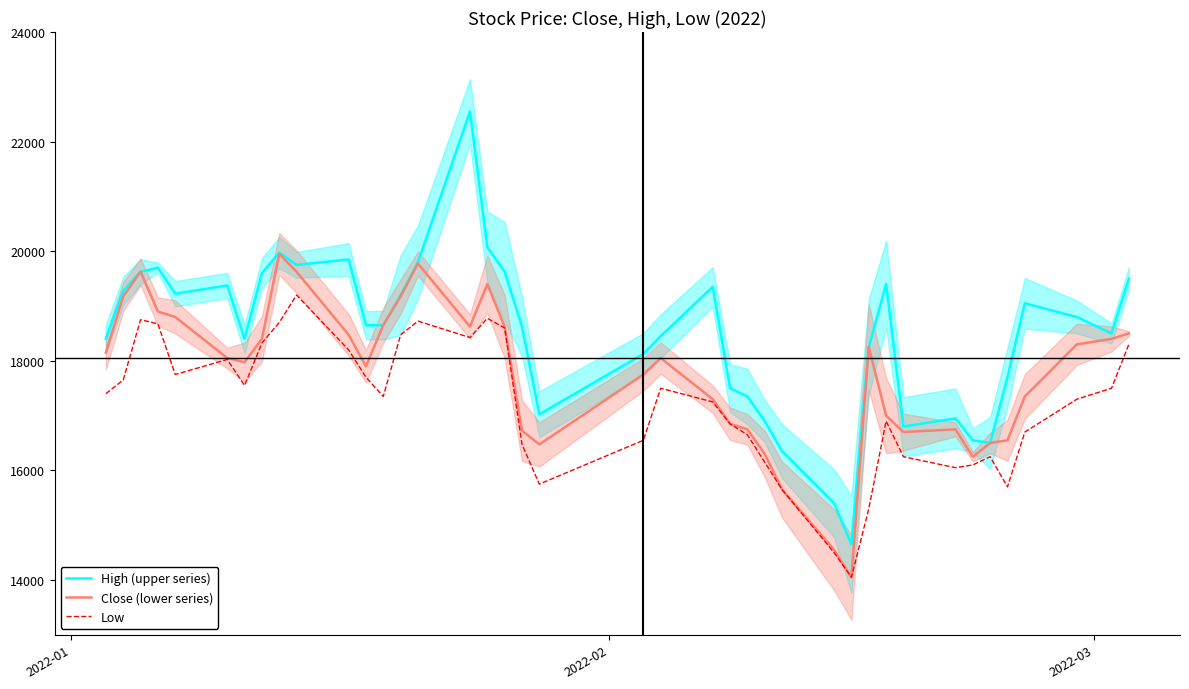

True or false: Close (lower series) and Low intersect in this chart.

False